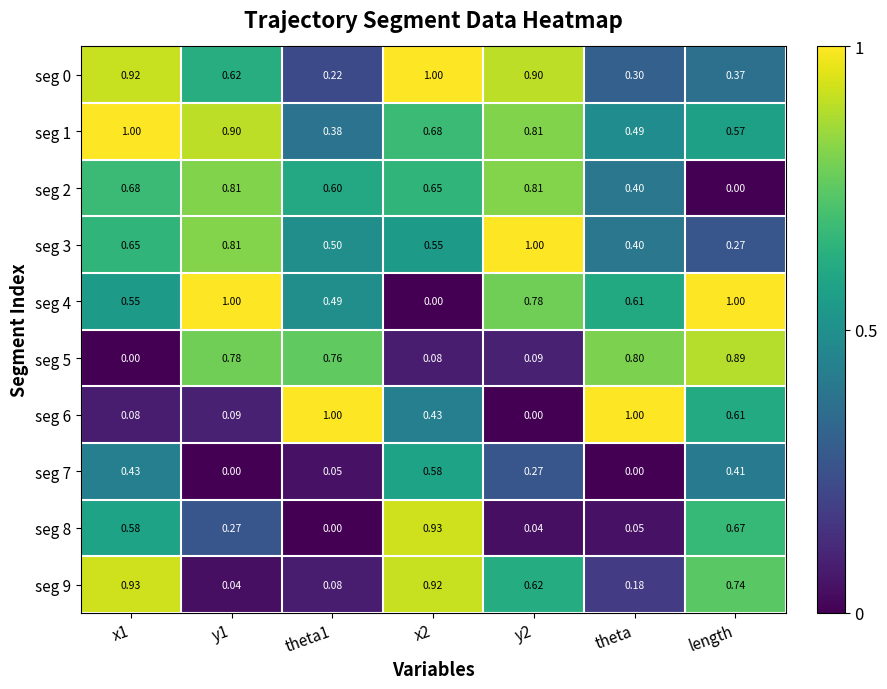

At how many categories does at least one series exceed 0?

7